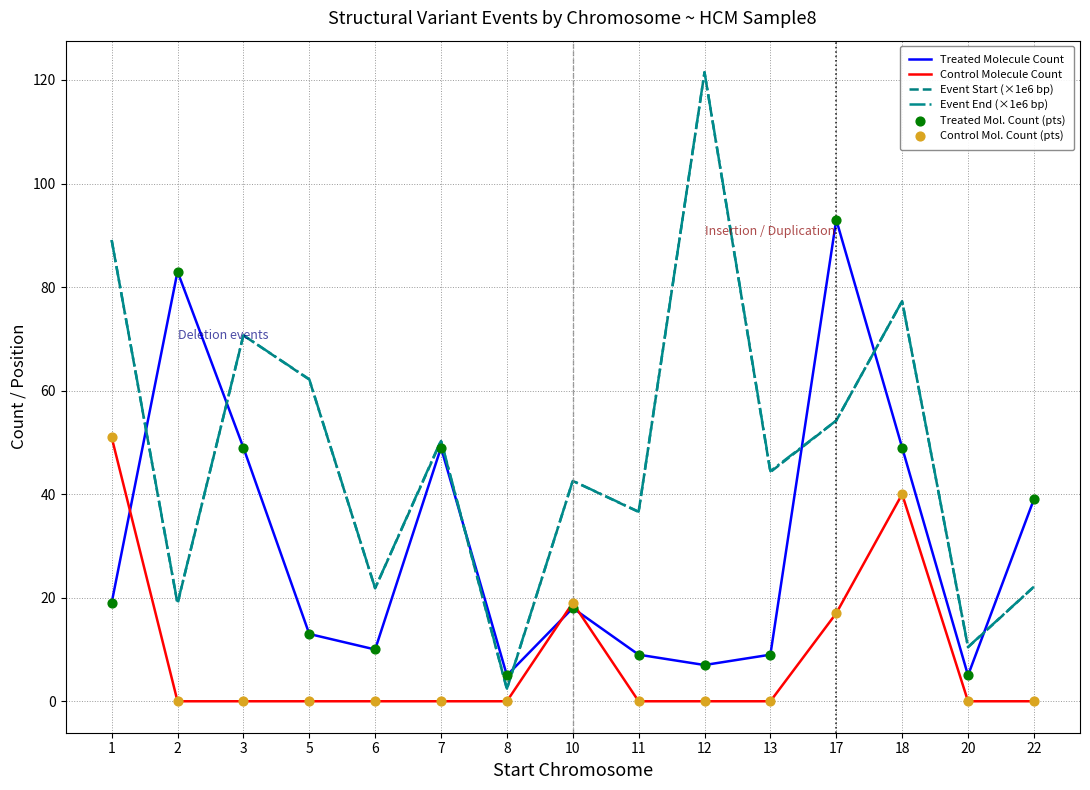

What is the total value across all series at 3?

190.4